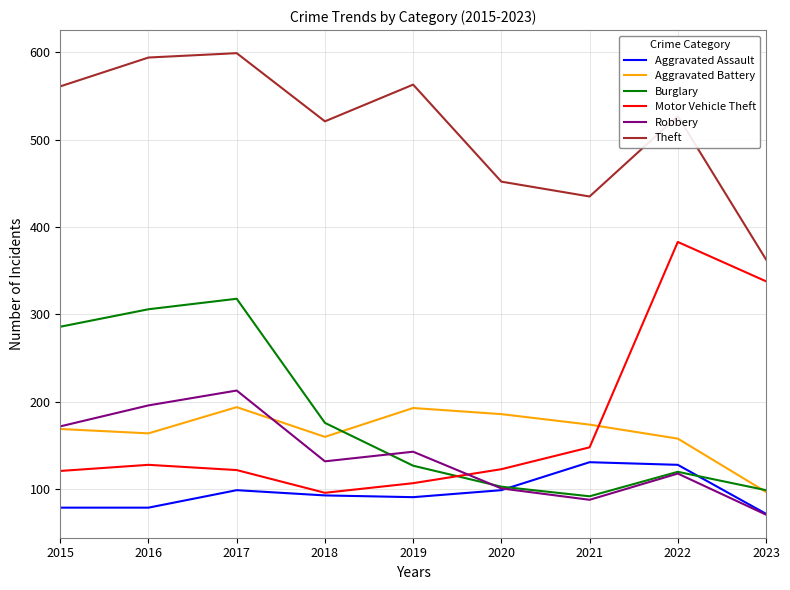

What is the spread (max minus min) of values at 2022?

409